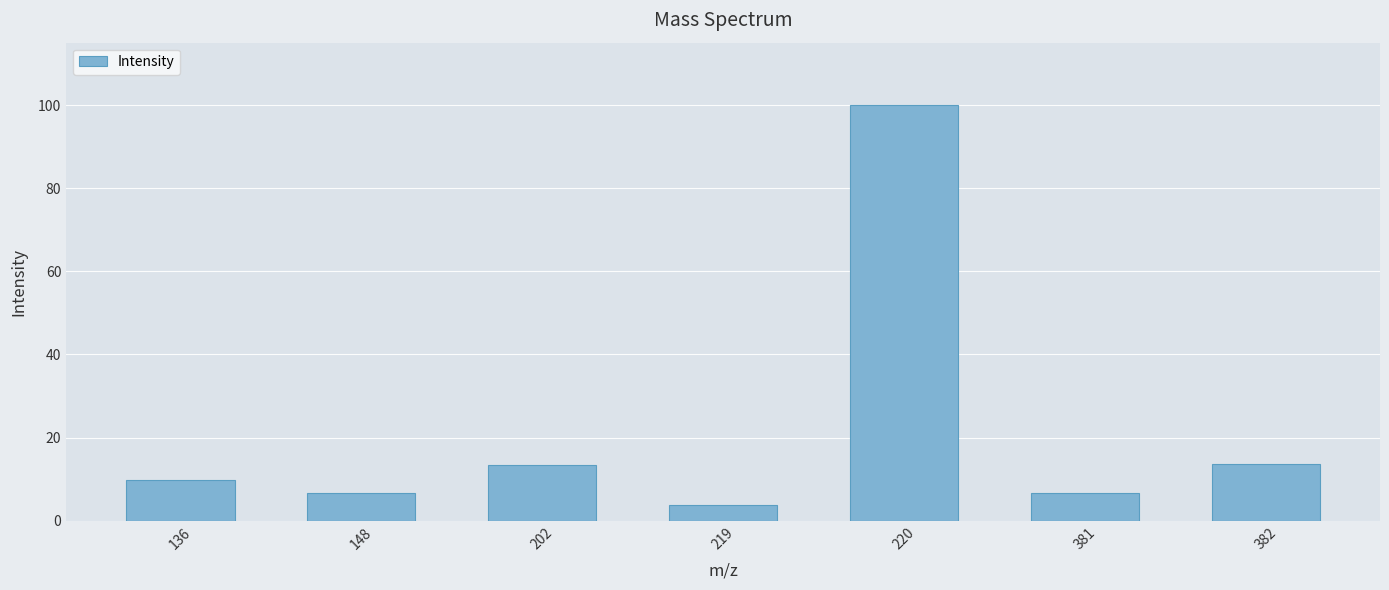

What is the value of the 6th bar from the left?

6.7